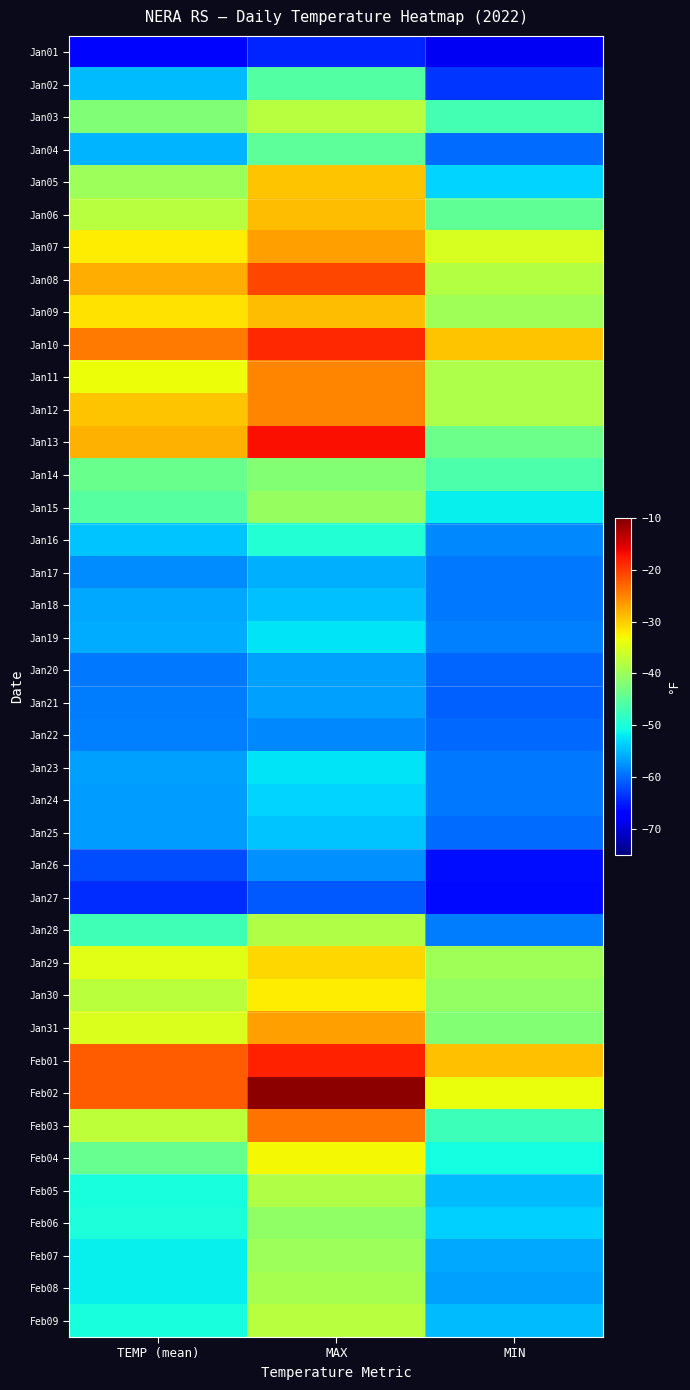

What is the smallest value displayed?

-68.3